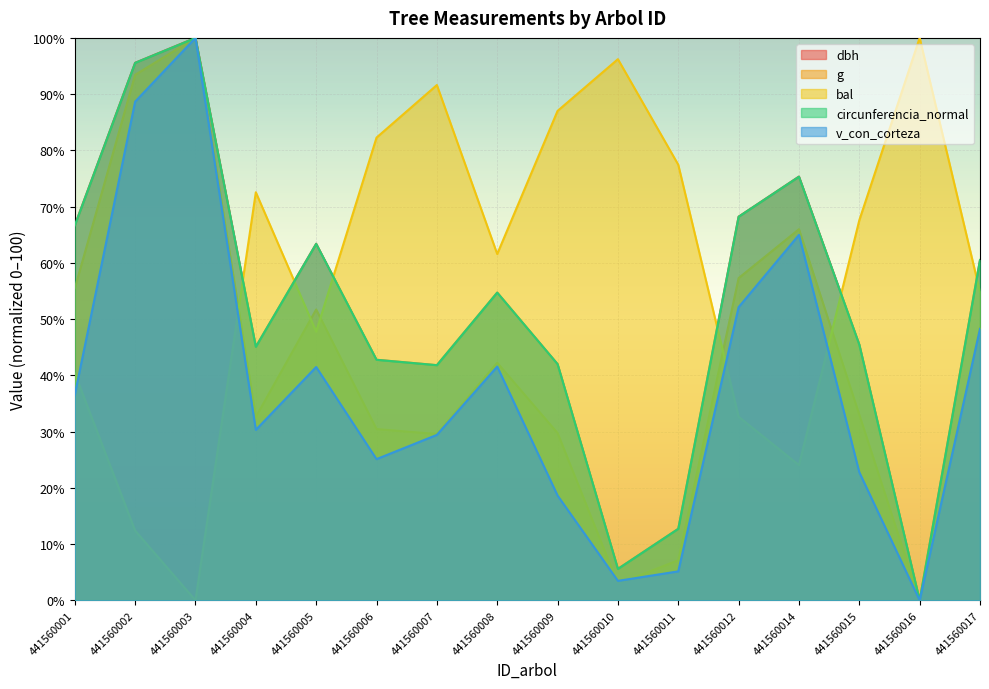

How many lines are shown in the chart?

5